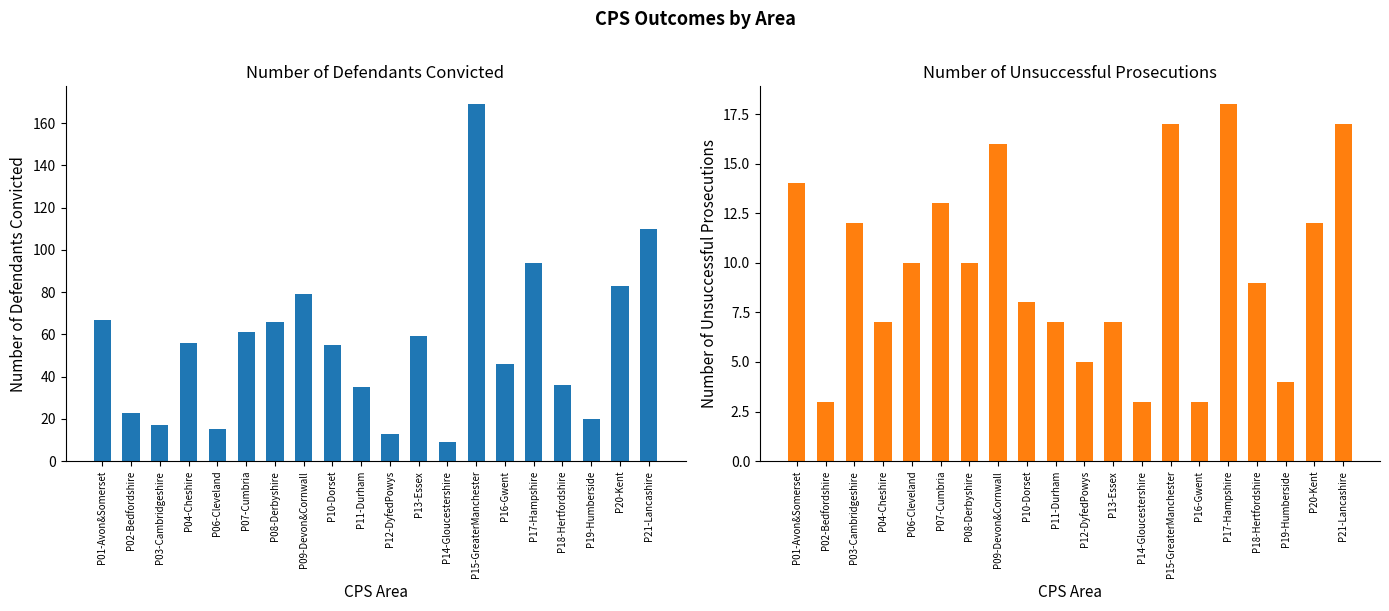

Which has a higher value, P08-Derbyshire or P19-Humberside?

P08-Derbyshire